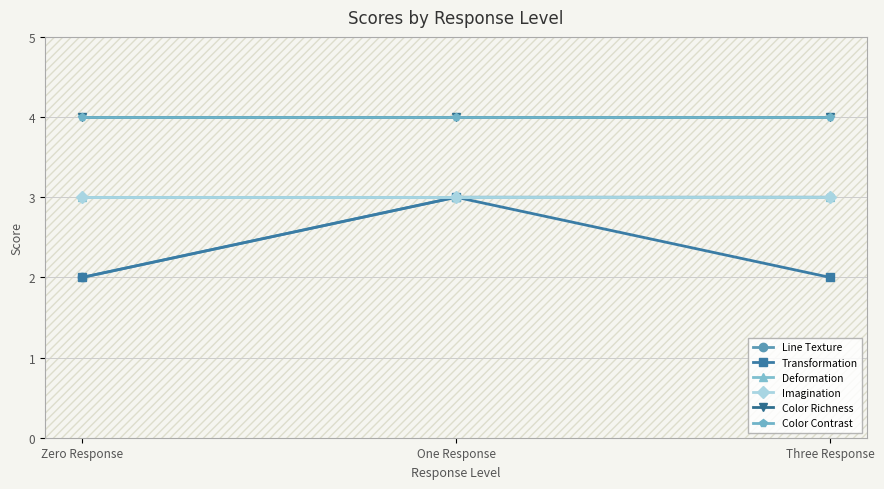

Does the chart display data point markers on the line(s)?

Yes